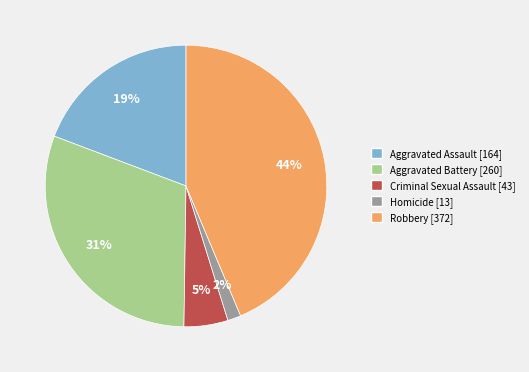

How many segments does this pie chart have?

5